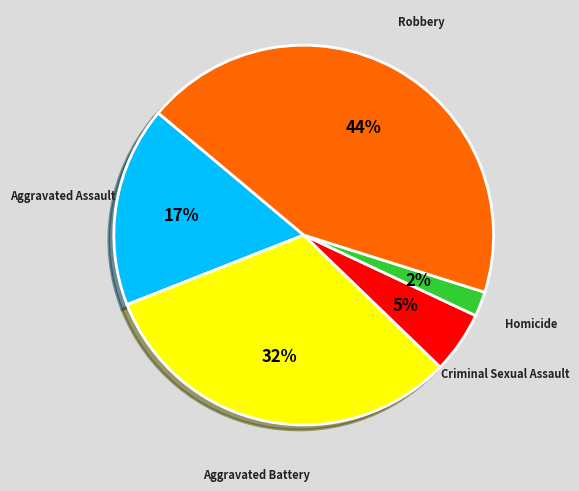

Is there any slice that represents more than half of the pie?

No